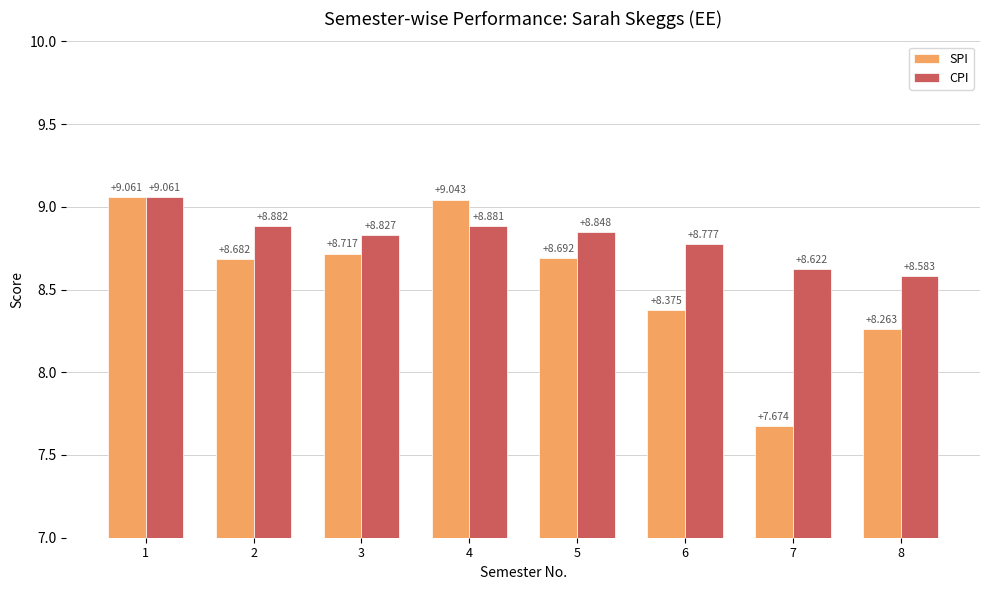

Which series has the largest total across all categories?

CPI